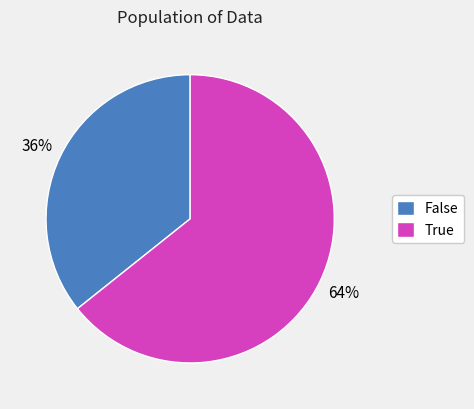

To the nearest percent, what portion does True represent?

64%